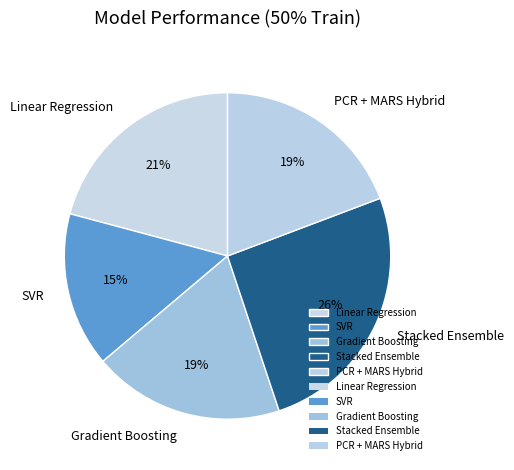

Is the sum of PCR + MARS Hybrid and SVR greater than half?

No